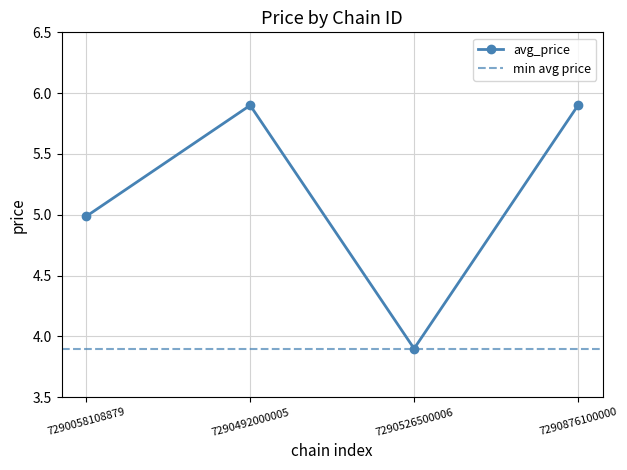

Does the chart display data point markers on the line(s)?

Yes